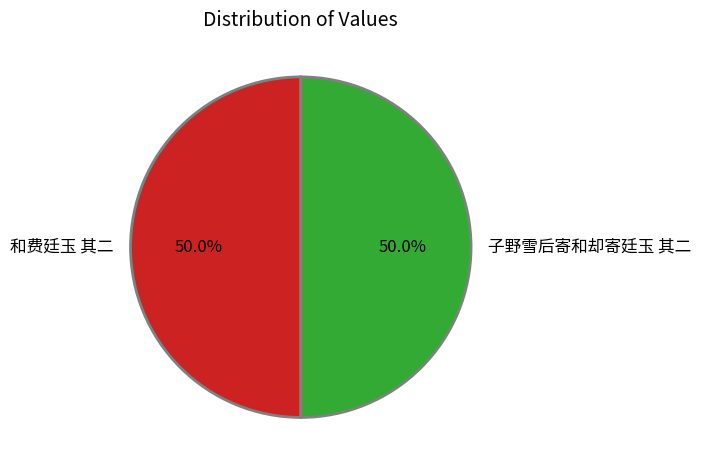

Approximately how many times larger is the value at 和费廷玉 其二 compared to 子野雪后寄和却寄廷玉 其二?

1.0